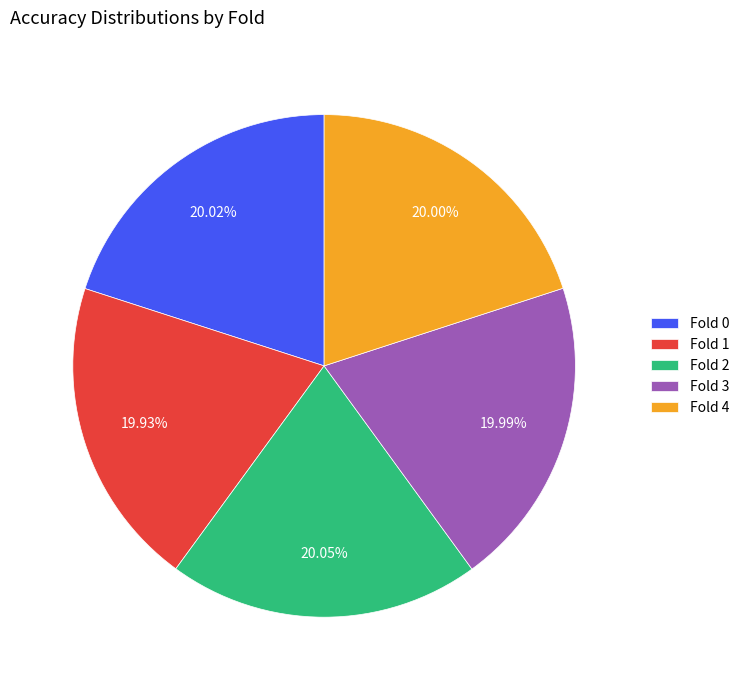

Combined, do Fold 2 and Fold 1 account for over 50%?

No